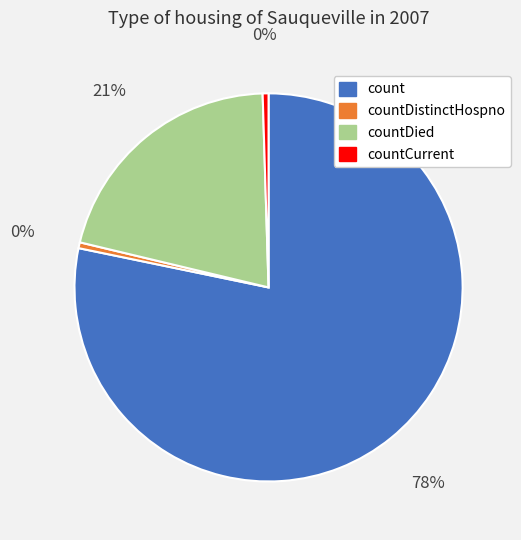

Count the number of slices in the pie.

4